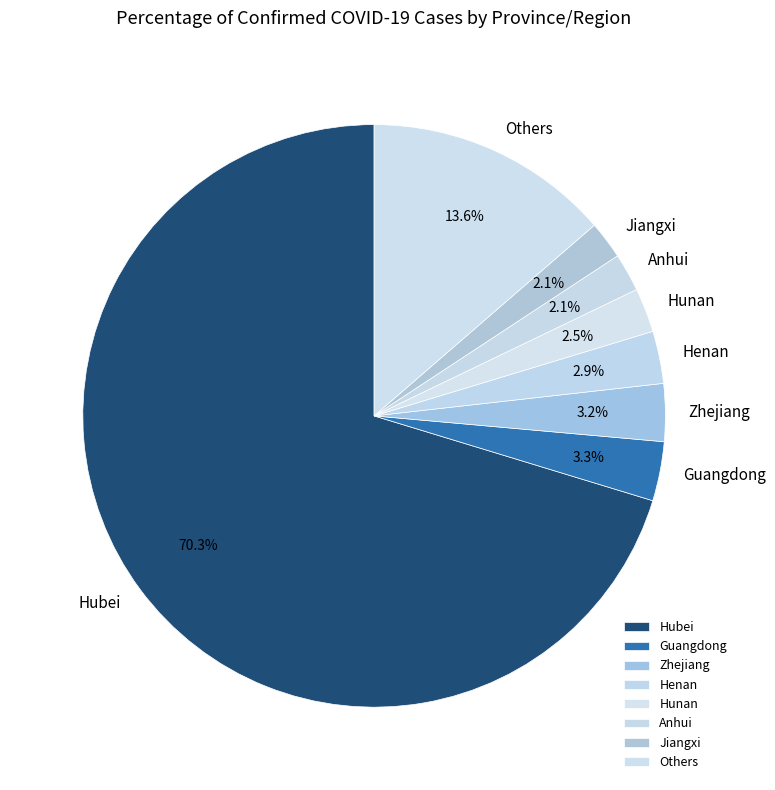

What is the largest slice in the pie chart?

Hubei